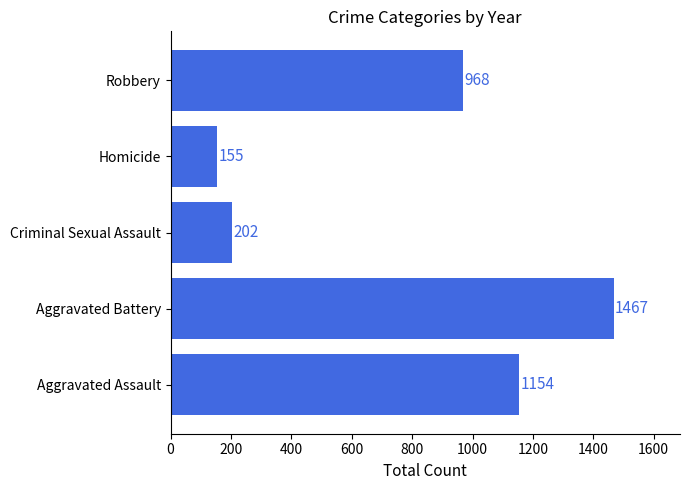

Reading bottom to top, what are all the values shown in this chart?

Aggravated Assault=1154	Aggravated Battery=1467	Criminal Sexual Assault=202	Homicide=155	Robbery=968